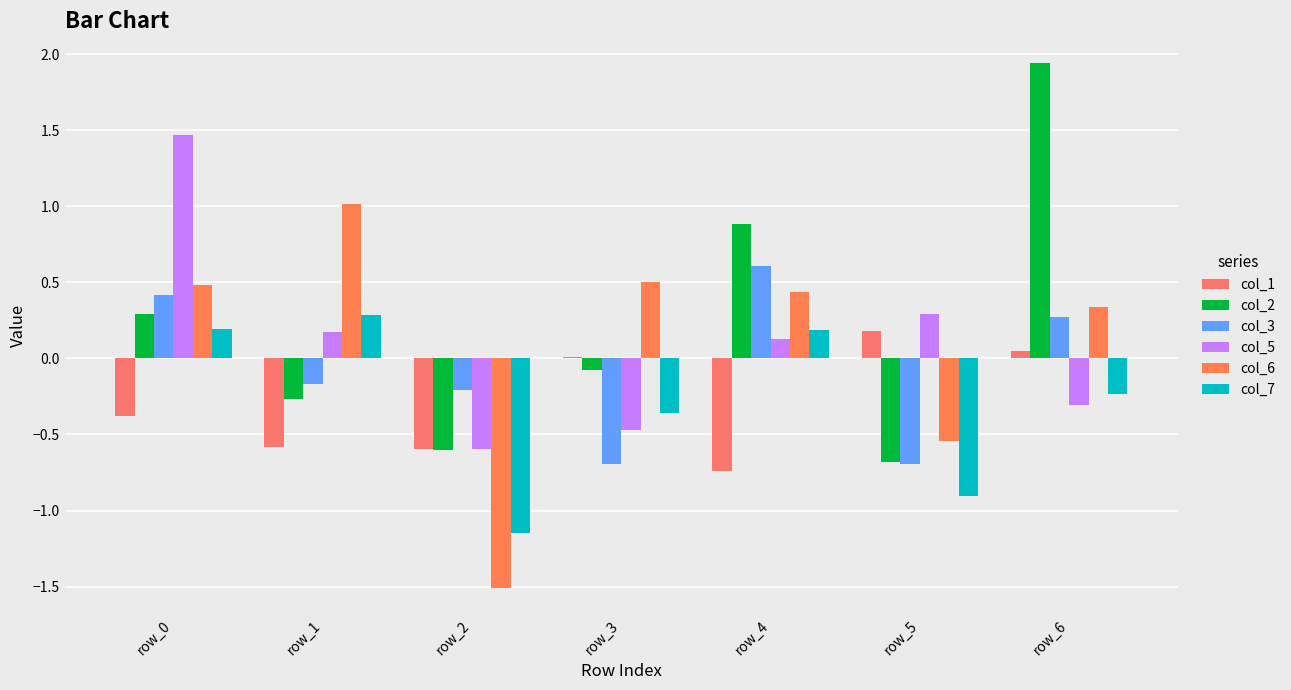

At which label does col_3 first exceed 0?

row_0